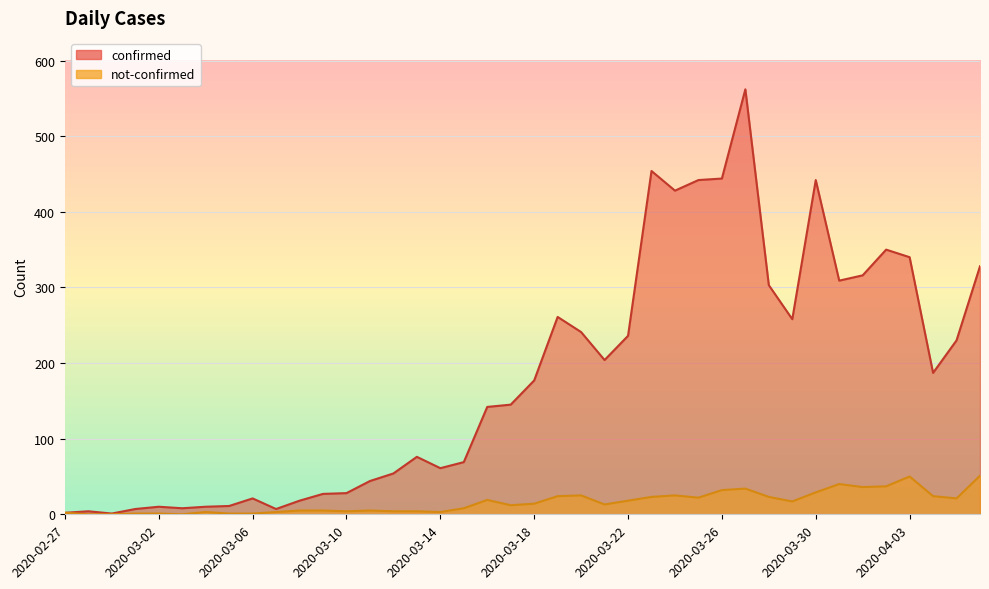

In confirmed, how many points are higher than both neighbors (excluding endpoints)?

9